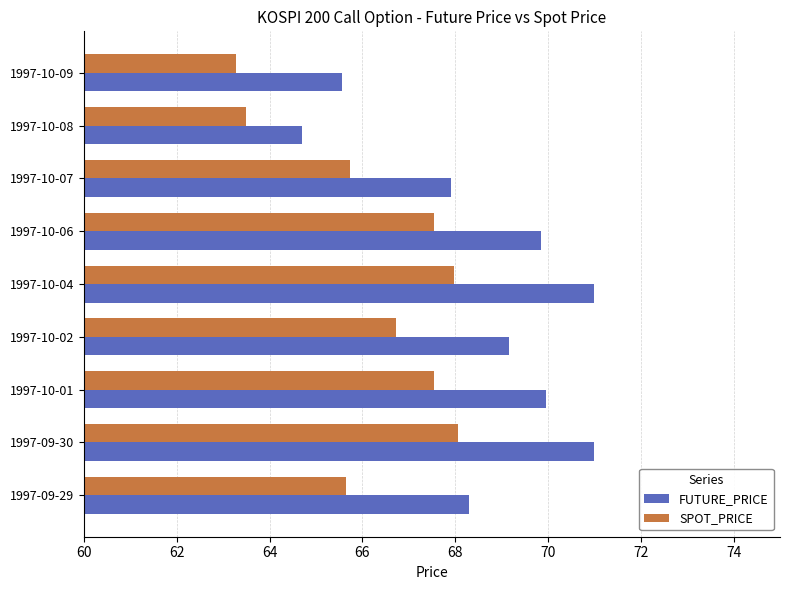

The value of FUTURE_PRICE at 1997-10-08 is 64.7. True or false?

True